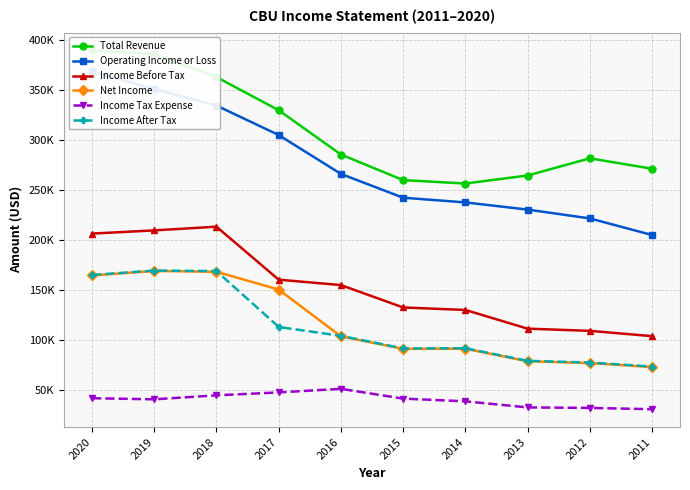

Reading right to left, transcribe all the data shown in this chart.

Total Revenue: 2011=271000	2012=281400	2013=264200	2014=256200	2015=259600	2016=285200	2017=329500	2018=362700	2019=385700	2020=389300
Operating Income or Loss: 2011=204700	2012=221300	2013=230100	2014=237300	2015=242000	2016=265800	2017=304700	2018=334200	2019=350700	2020=368400
Income Before Tax: 2011=103500	2012=108800	2013=111000	2014=129700	2015=132200	2016=154600	2017=160000	2018=213000	2019=209300	2020=206100
Net Income: 2011=72600	2012=76600	2013=78400	2014=90900	2015=90800	2016=103300	2017=150100	2018=167900	2019=168700	2020=164200
Income Tax Expense: 2011=30400	2012=31700	2013=32200	2014=38300	2015=41000	2016=50800	2017=47200	2018=44300	2019=40300	2020=41400
Income After Tax: 2011=73100	2012=77100	2013=78800	2014=91400	2015=91200	2016=103800	2017=112700	2018=168600	2019=169100	2020=164700